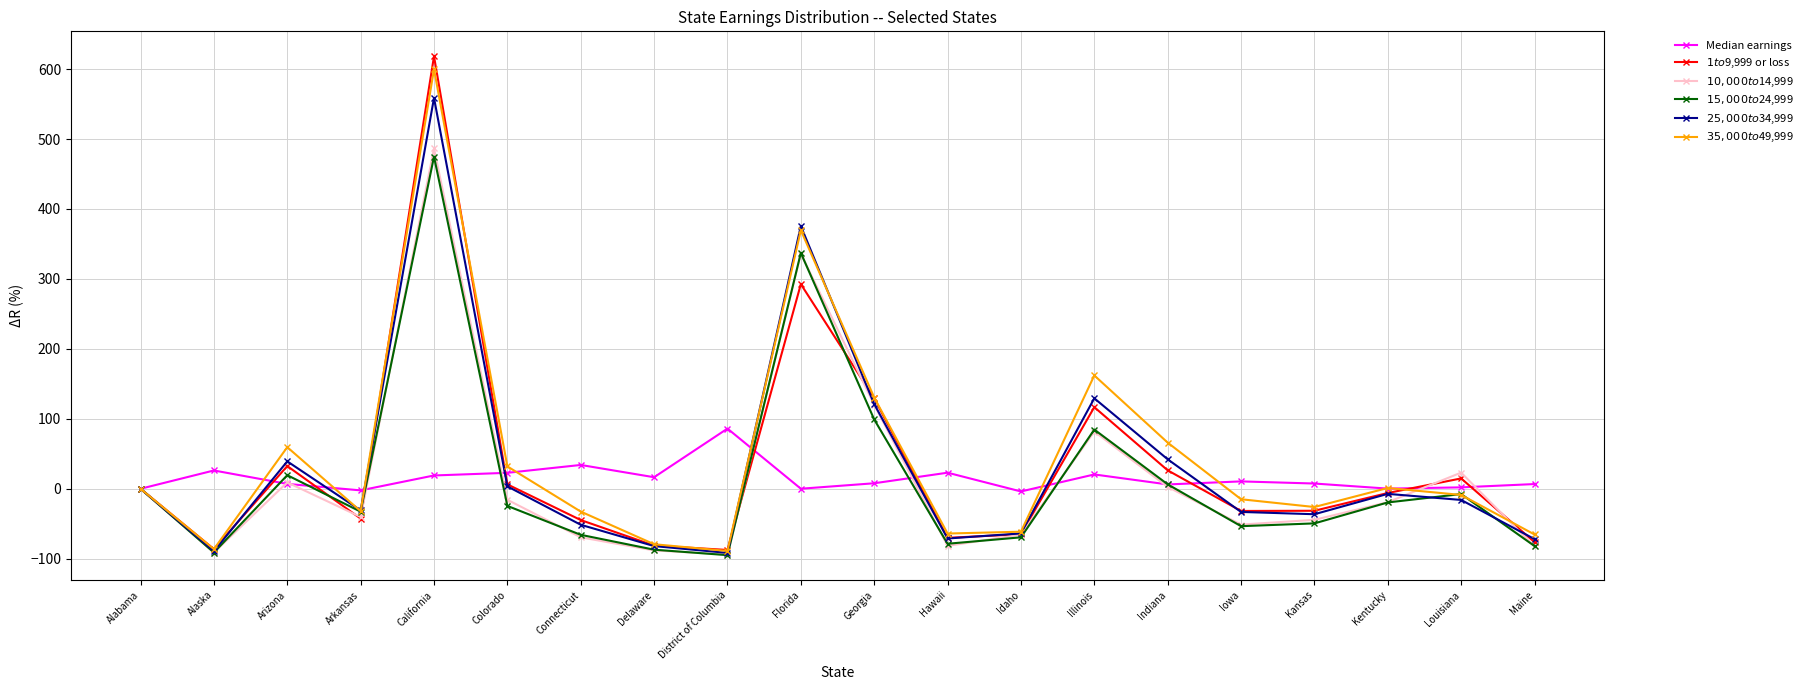

What are all the series names shown in the legend?

Median earnings, $1 to $9,999 or loss, $10,000 to $14,999, $15,000 to $24,999, $25,000 to $34,999, $35,000 to $49,999